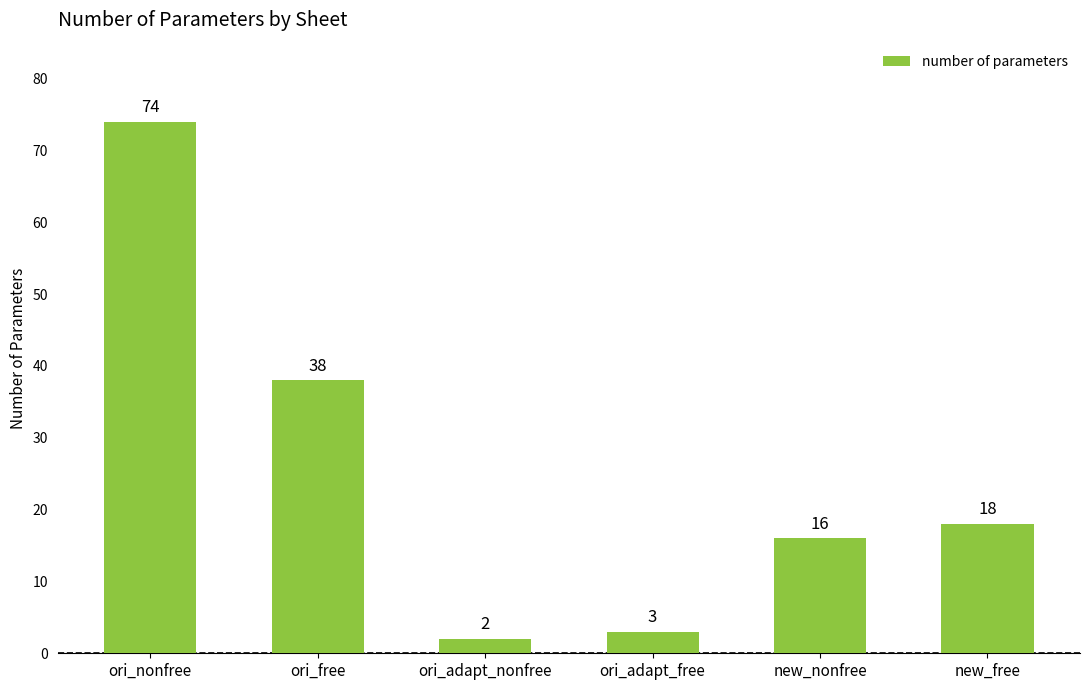

Between new_free and ori_adapt_nonfree, which is larger?

new_free